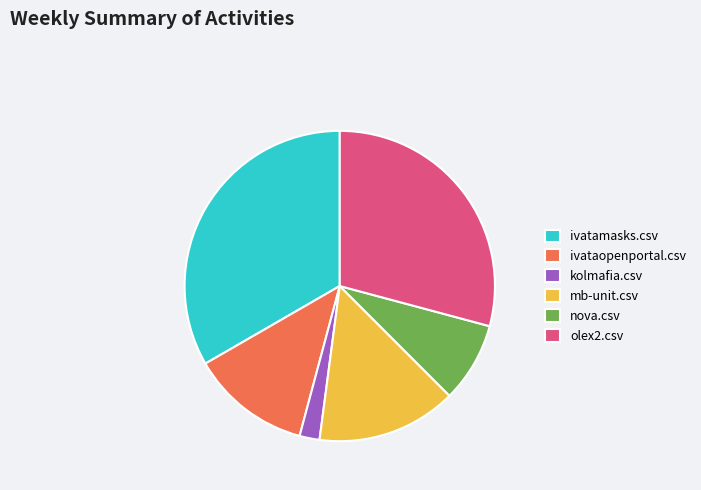

Do ivataopenportal.csv and ivatamasks.csv together represent more than half of the pie?

No